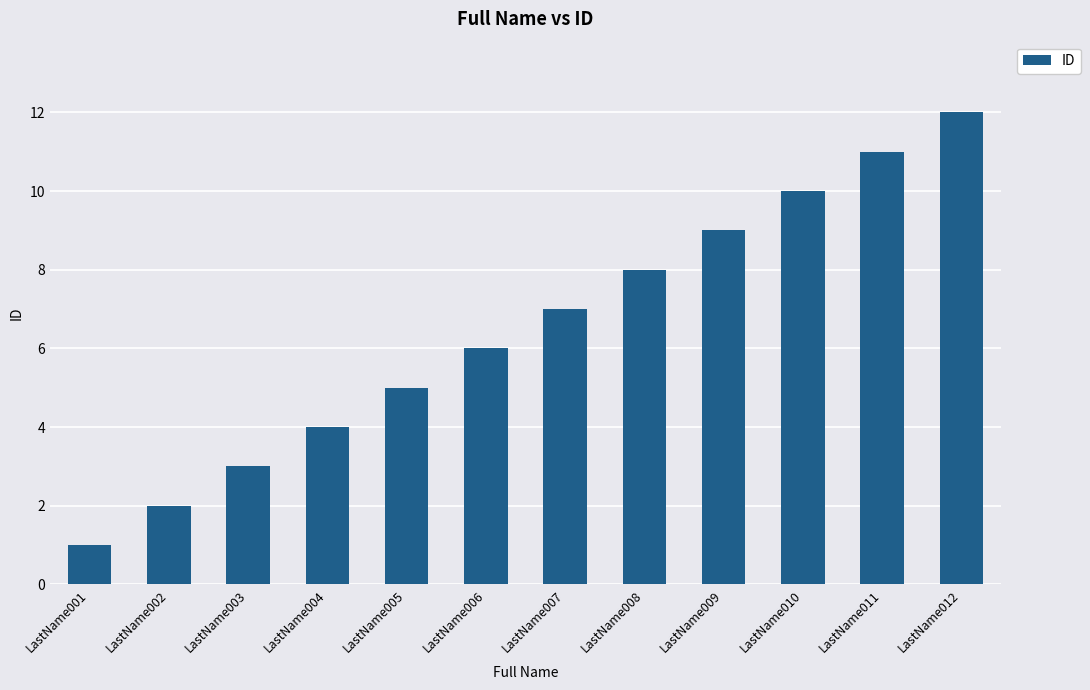

The chart shows a value of 7 at LastName007. True or false?

True